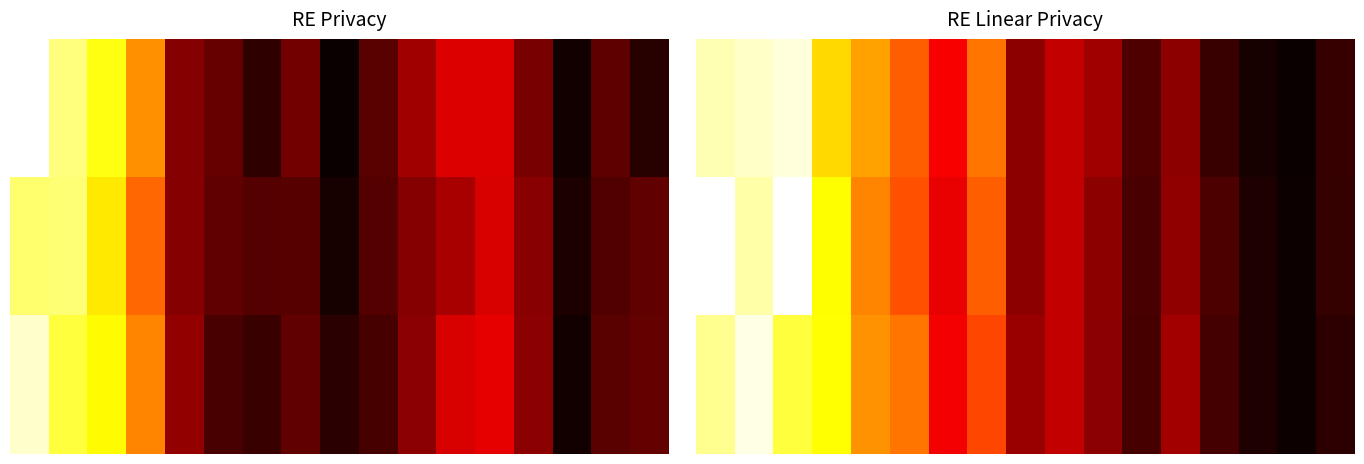

Which series has the widest spread of values?

1.0